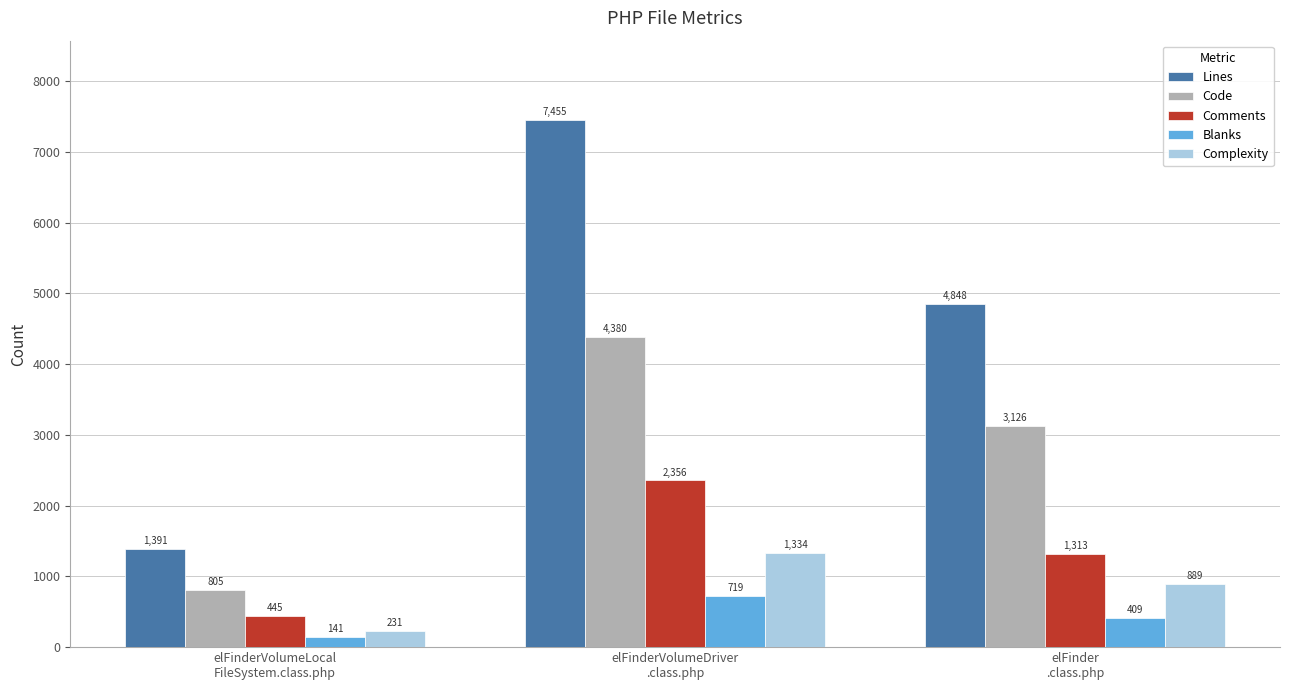

At which label is Complexity closest to 782?

elFinder
.class.php